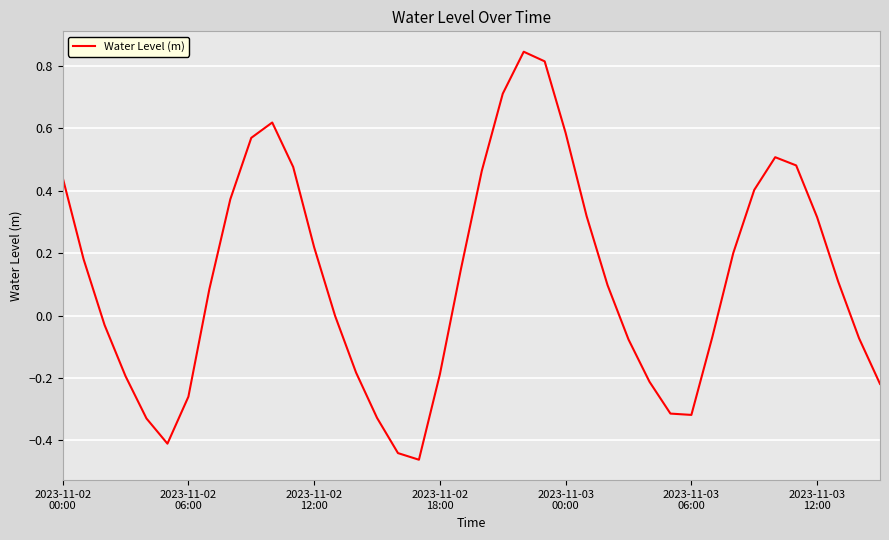

What is the difference between the maximum and minimum values?

1.3